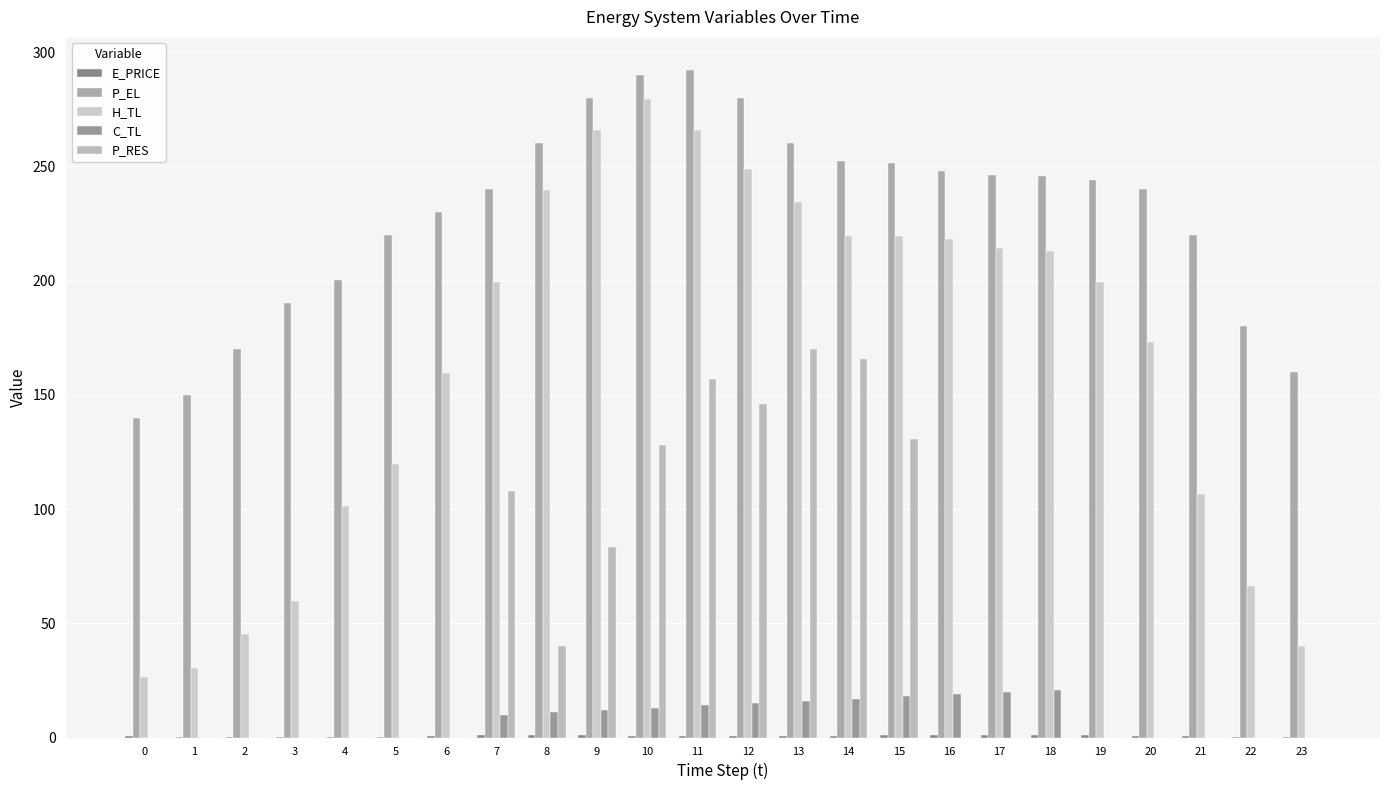

What is the value of the E_PRICE bar at the 11th from the left?

0.8